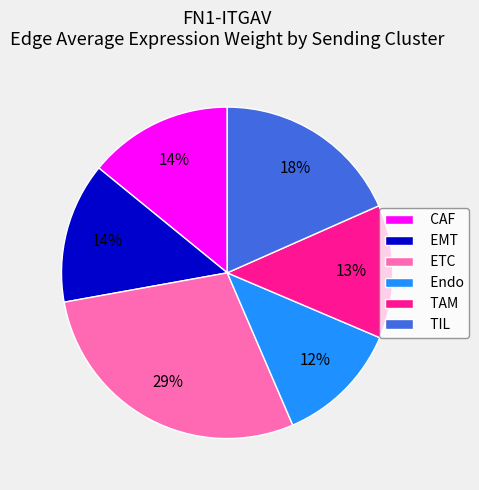

Between TIL and CAF, which is larger?

TIL